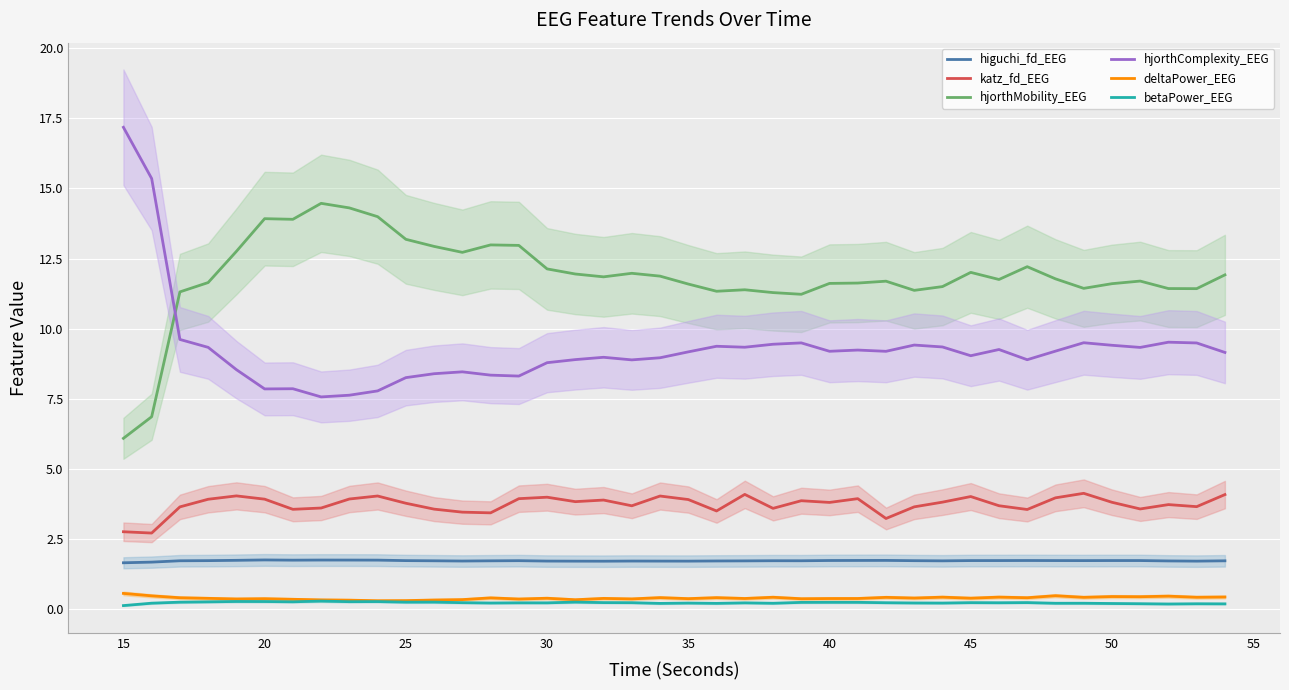

True or false: betaPower_EEG and katz_fd_EEG intersect in this chart.

False